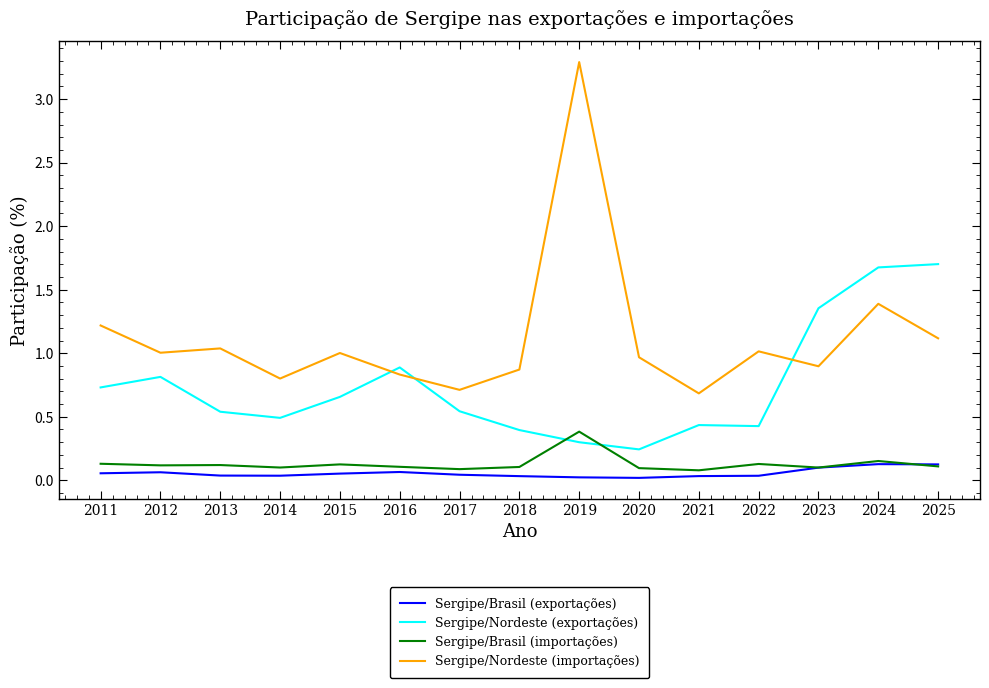

List the series in order of their peak value, highest first.

Sergipe/Nordeste (importações), Sergipe/Nordeste (exportações), Sergipe/Brasil (importações), Sergipe/Brasil (exportações)